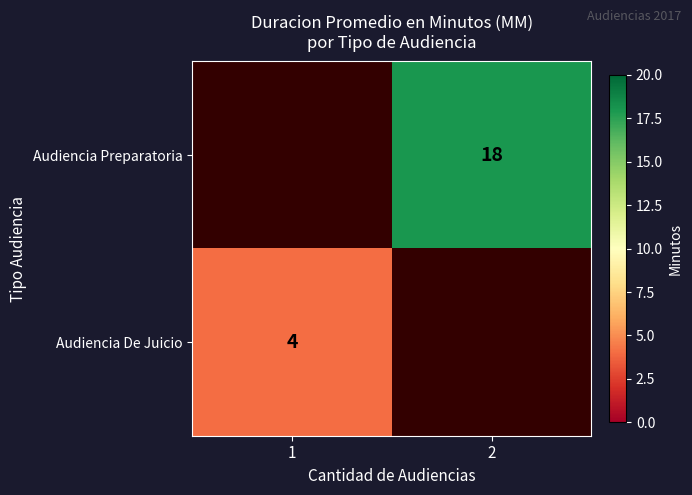

True or false: Audiencia De Juicio has a value of 7 at 1.

False